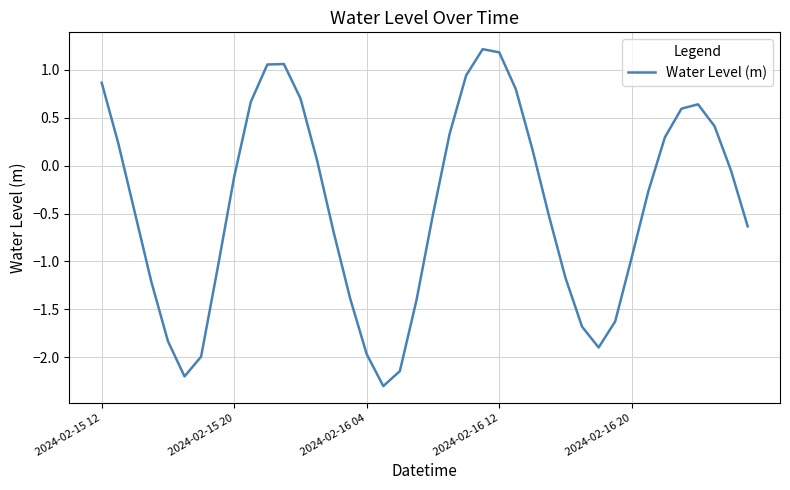

How many values are below 0?

23